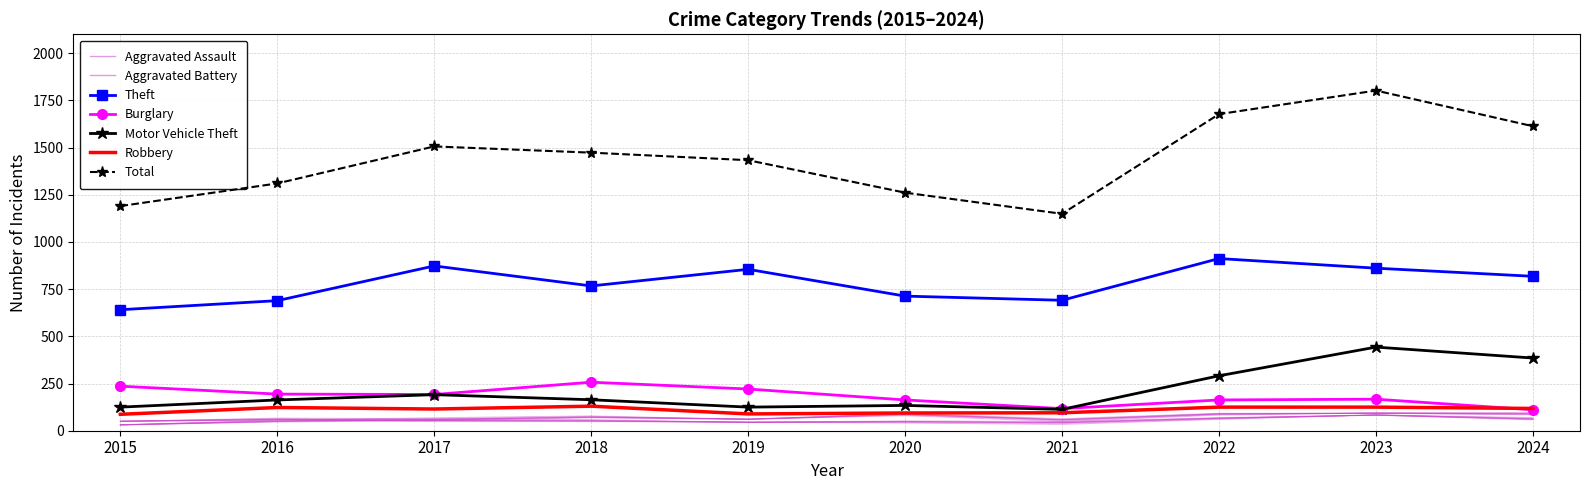

Which label corresponds to the smallest value in the chart?

2015